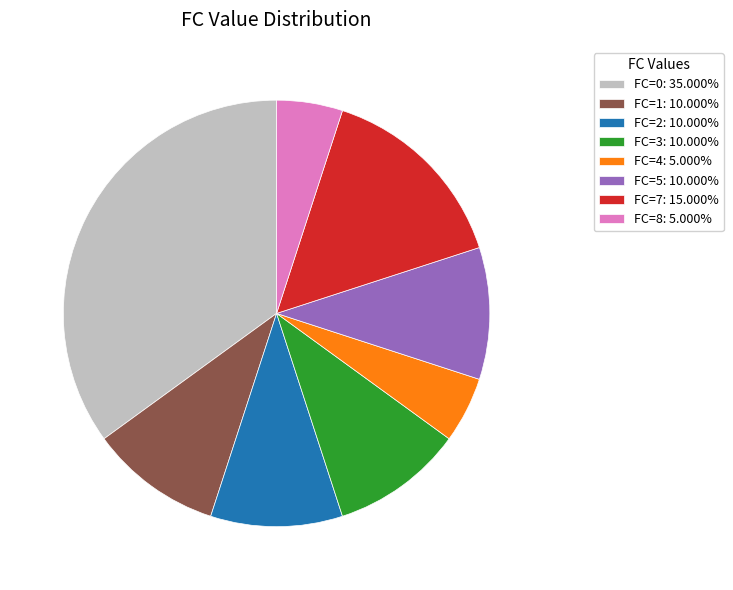

Count the number of slices in the pie.

8